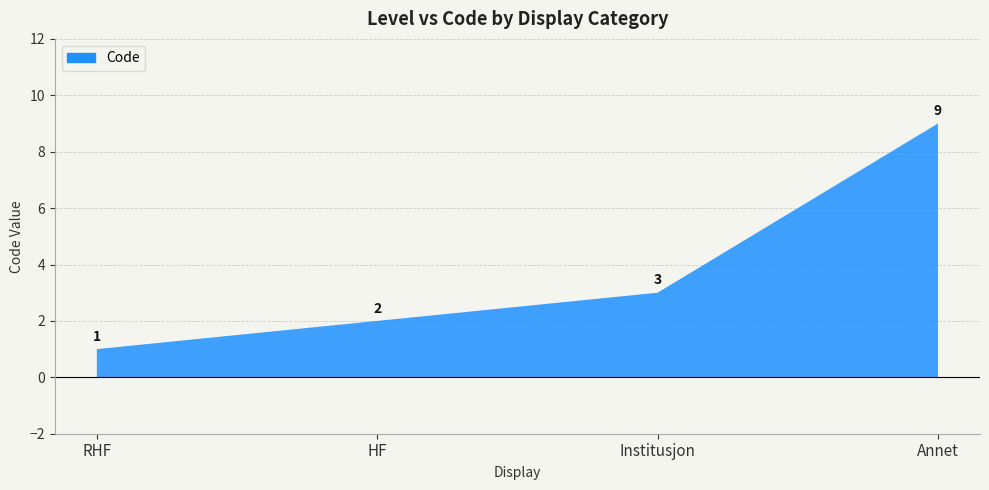

Rank the categories by value from highest to lowest.

Annet, Institusjon, HF, RHF